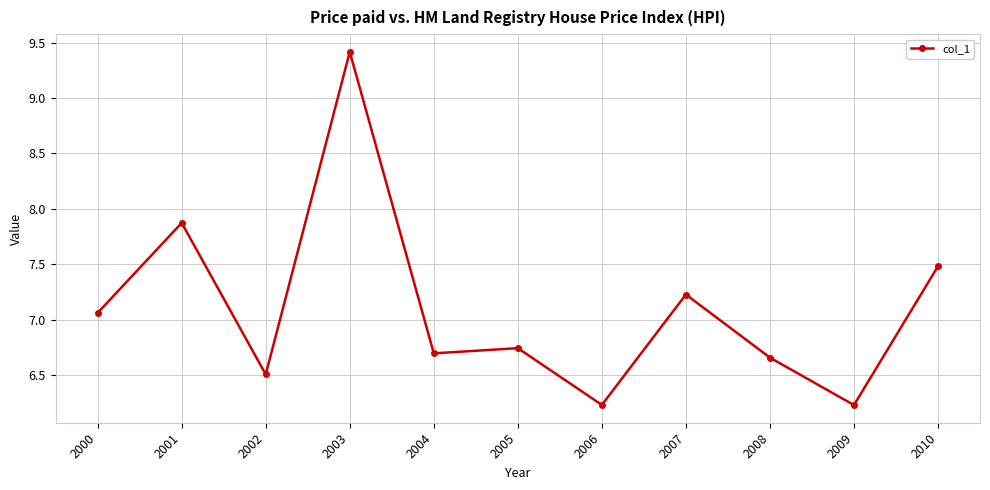

What is the change in value from 2007 to 2010?

+0.3